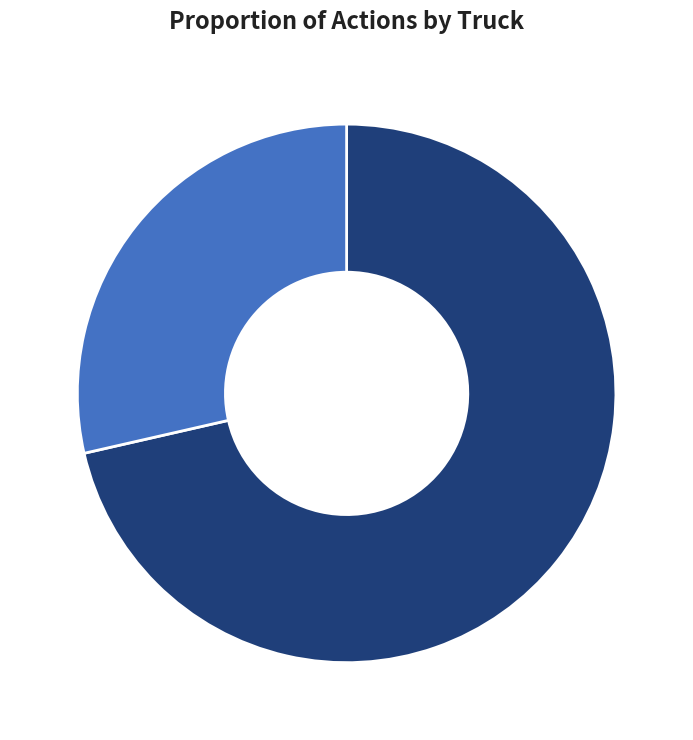

To the nearest percent, what is the average slice percentage?

50%